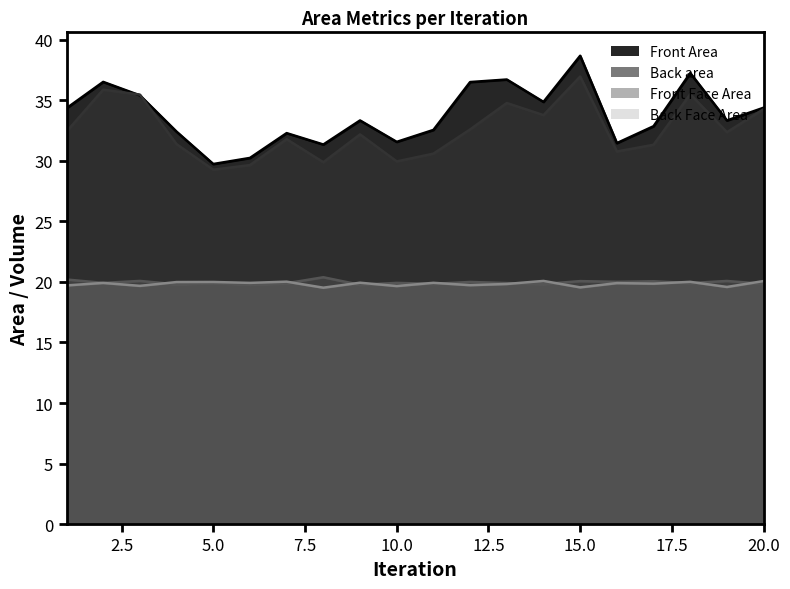

Where does the Back area series first go above 32?

1